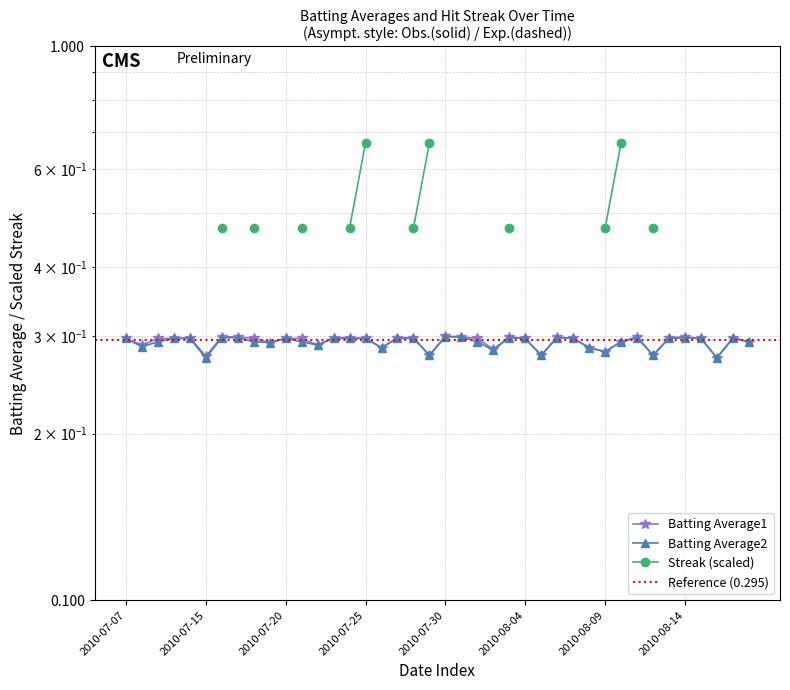

At which label does Batting Average2 reach its peak?

2010-07-30